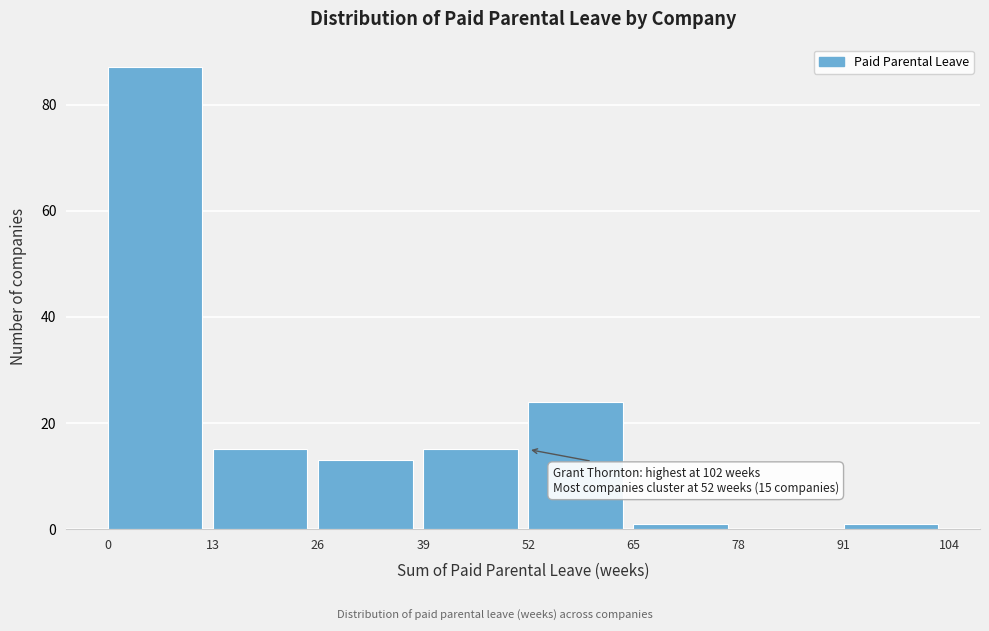

Which range on the x-axis has the tallest bar?

0 to 13